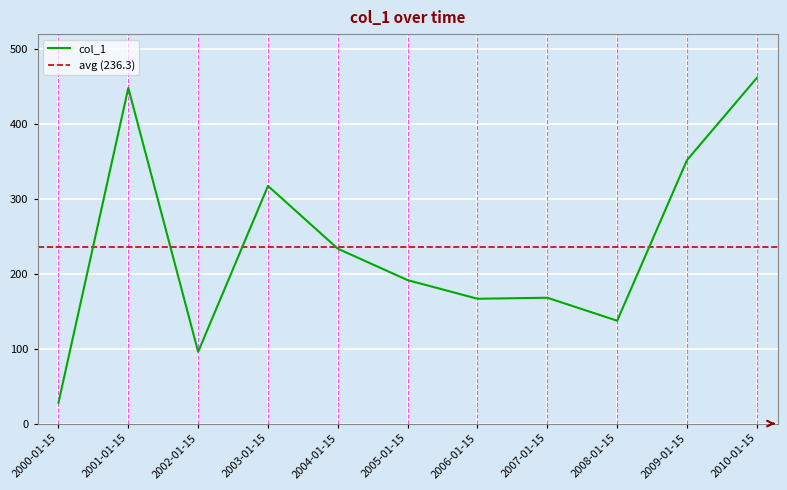

What is the minimum value for col_1?

28.0